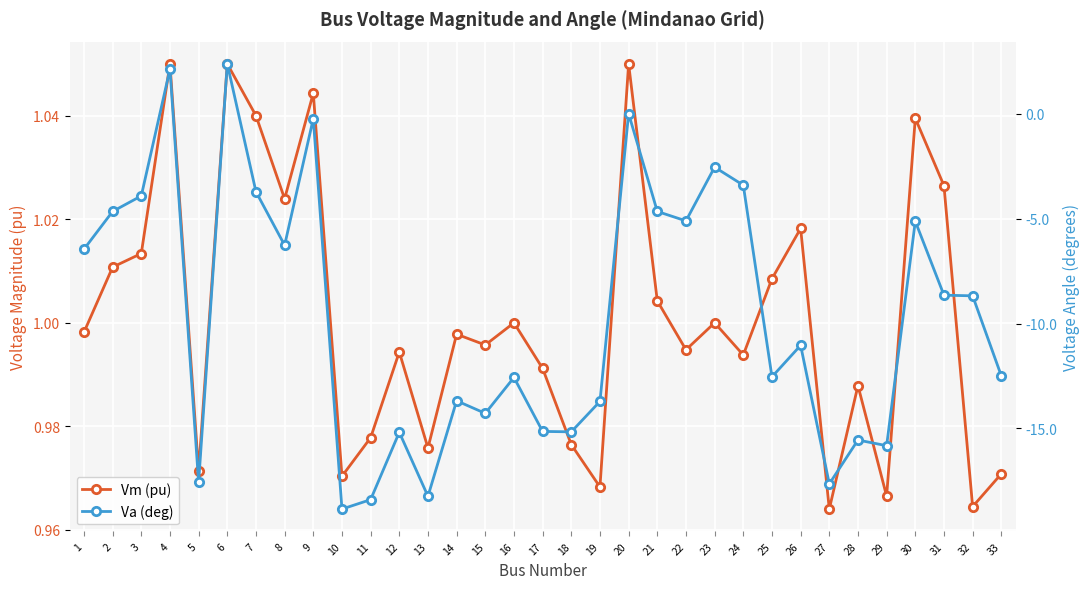

How many interior local valleys does the Va (deg) series have?

10